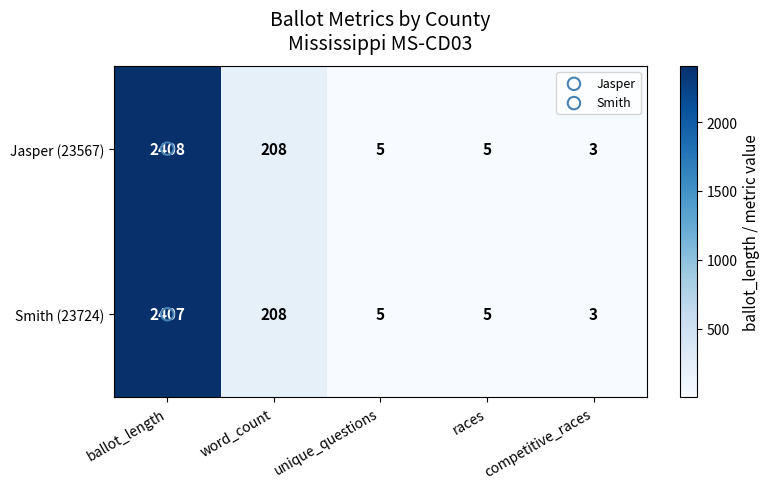

The Smith (23724) series shows 3825 at ballot_length. True or false?

False